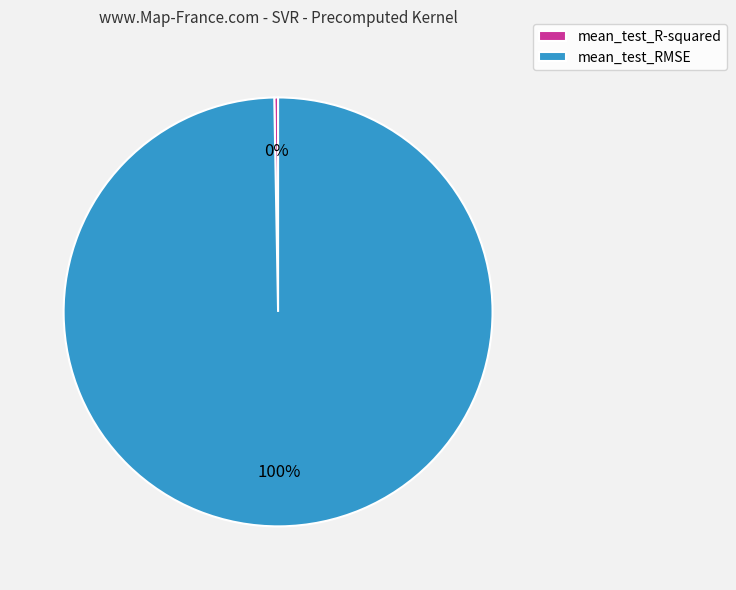

How many slices are in this pie chart?

2